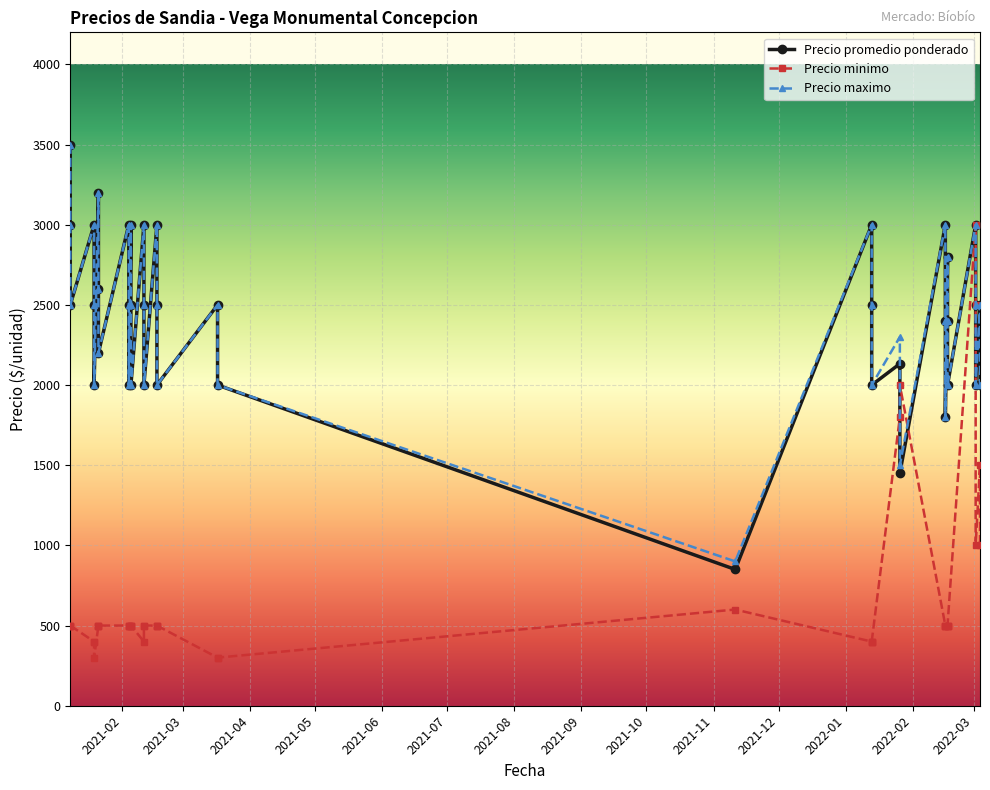

What is the label of the 22nd point from the right?

2022-02-16